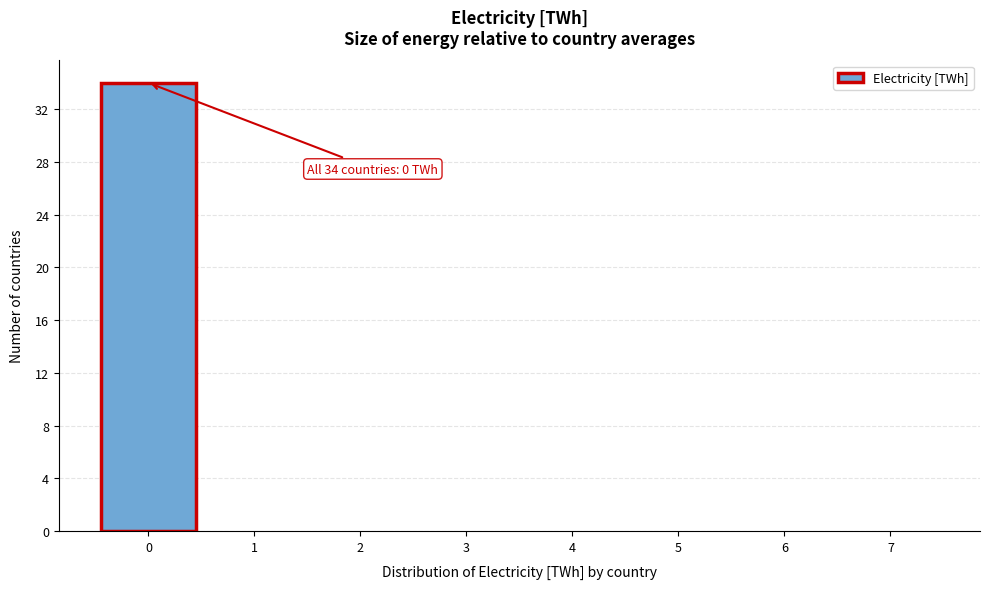

Which range on the x-axis has the tallest bar?

-0.5 to 0.5